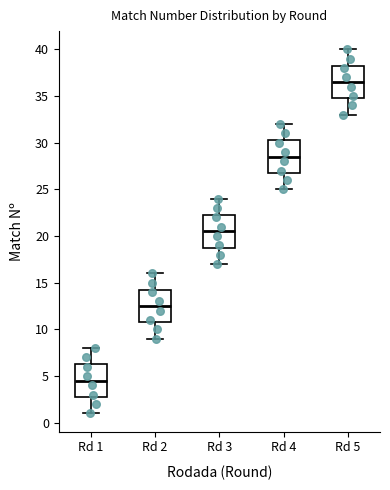

Which box's median line is the highest?

Rd 5